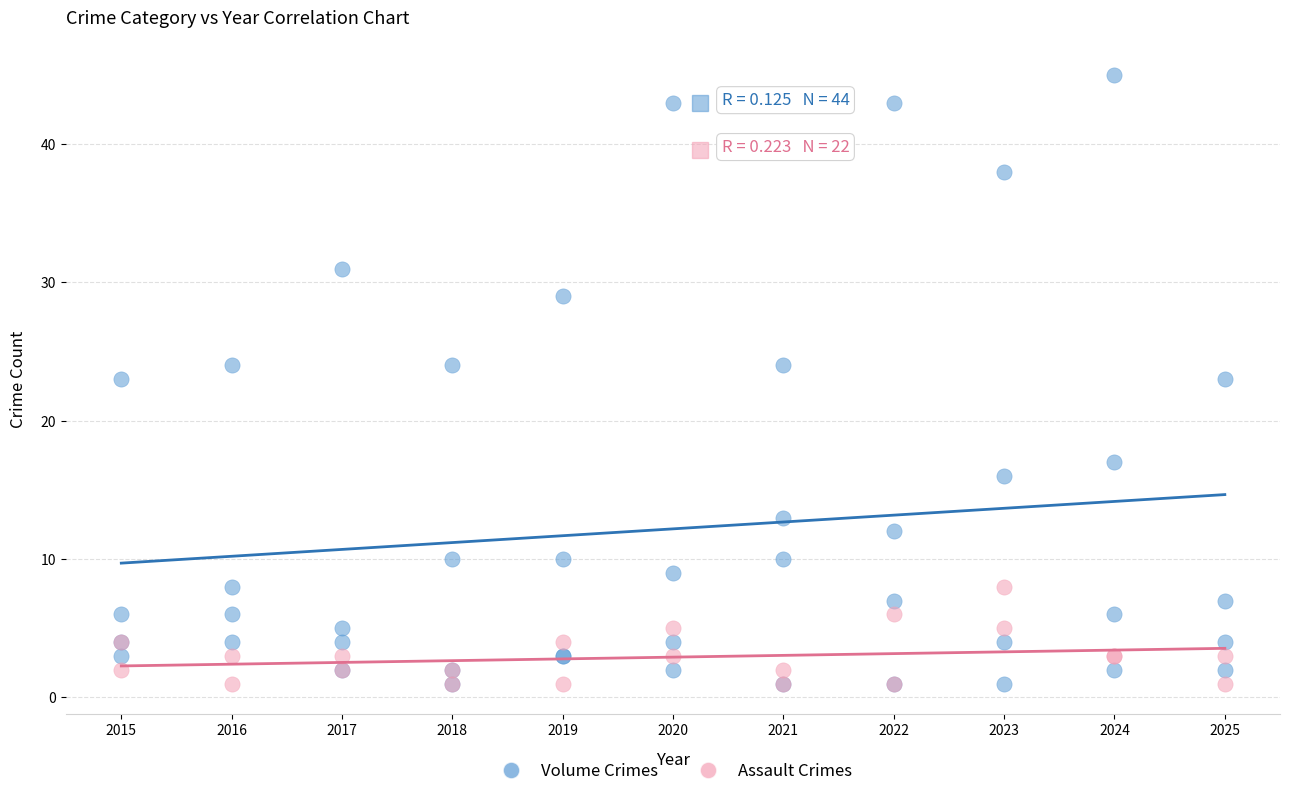

Which series has the largest Y range (max minus min)?

Volume Crimes